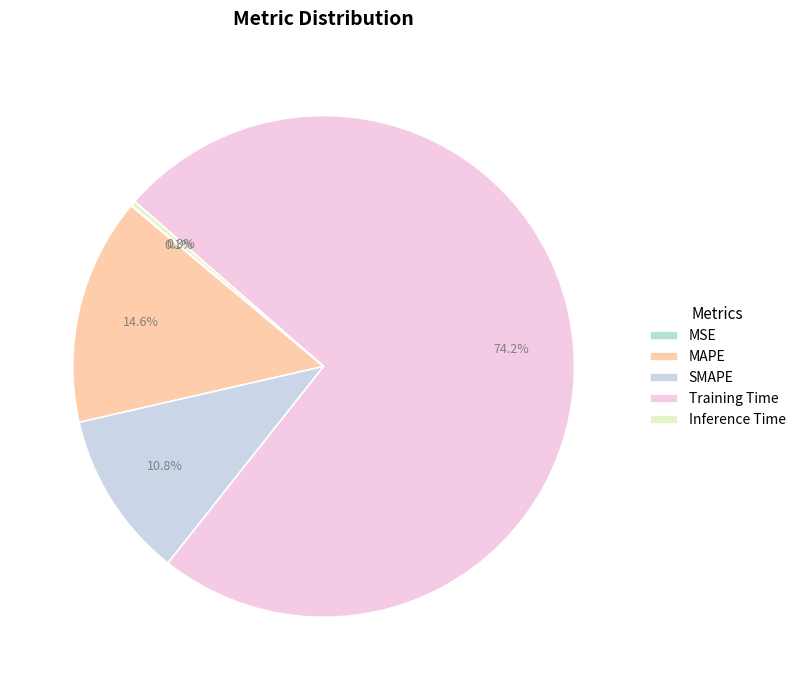

Which slice is the smallest?

MSE